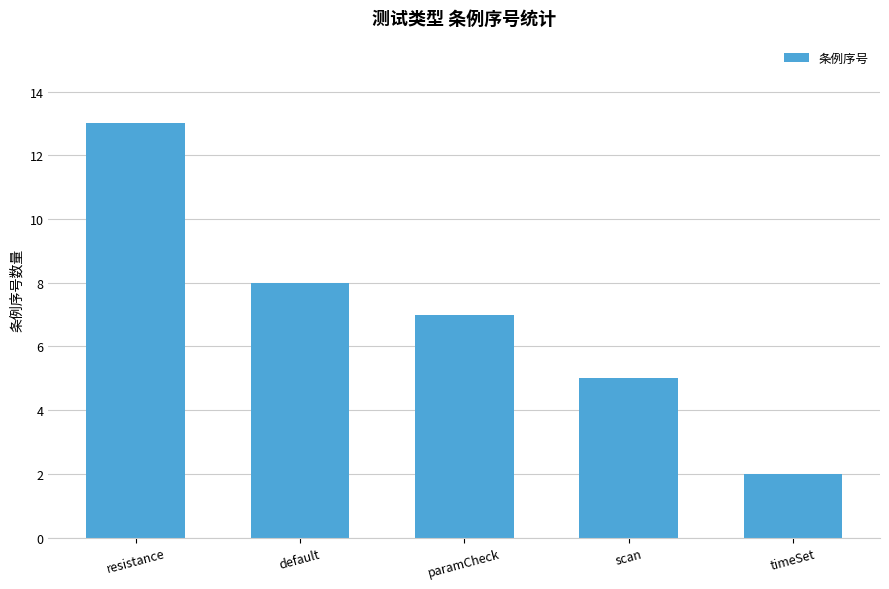

At which category does the chart reach its peak across all series?

resistance